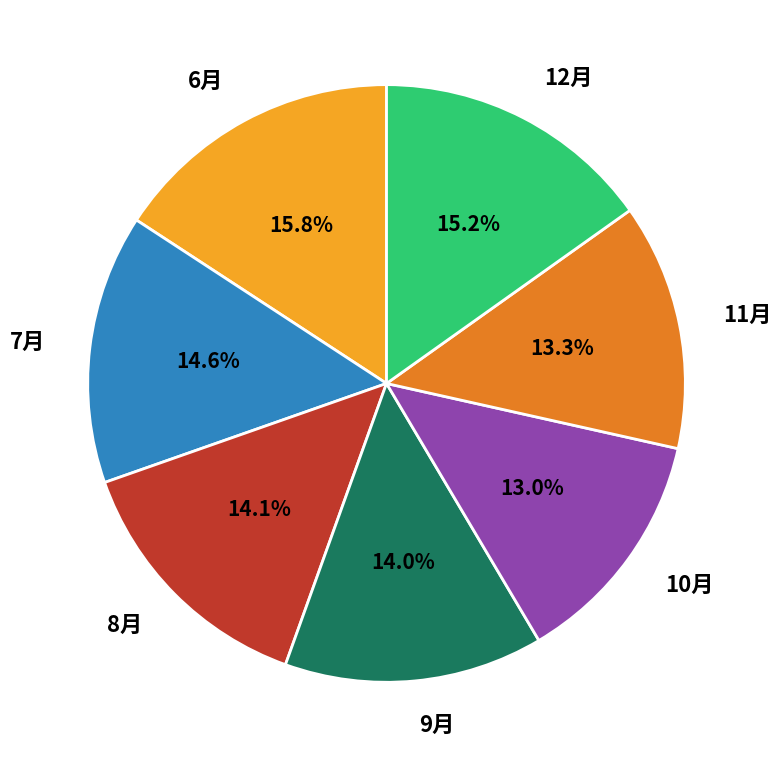

Which category has the biggest portion of the pie?

6月